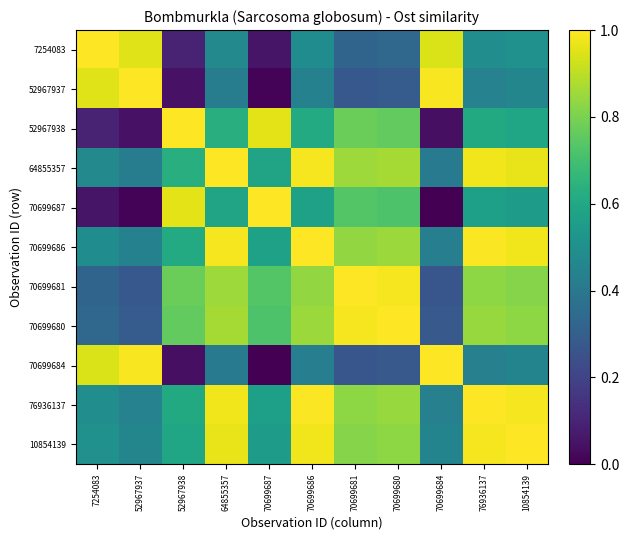

At how many categories does at least one series exceed 0?

11